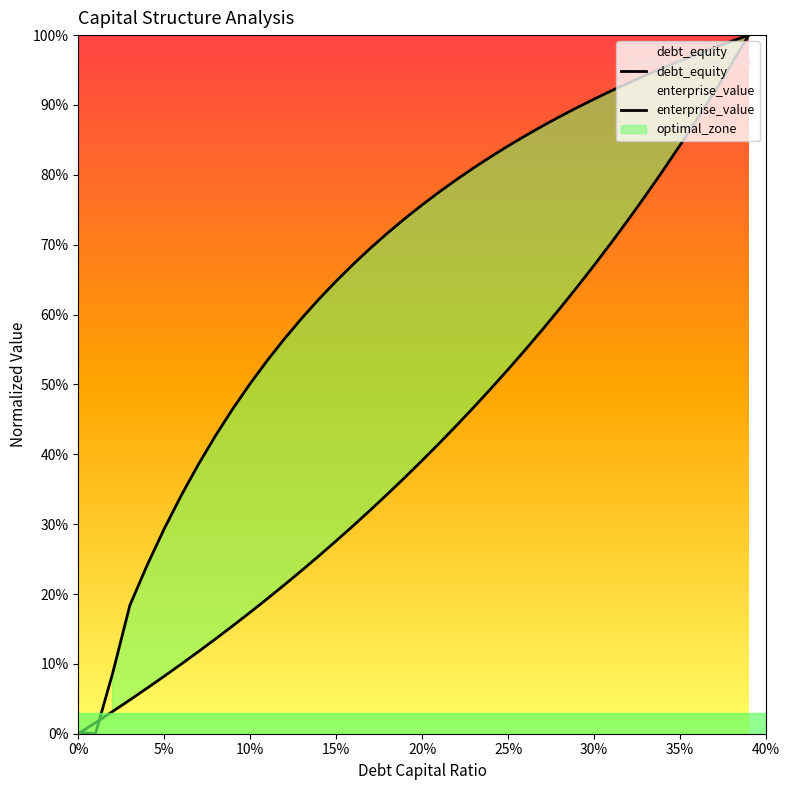

What is the label of the 35th point from the right?

5%